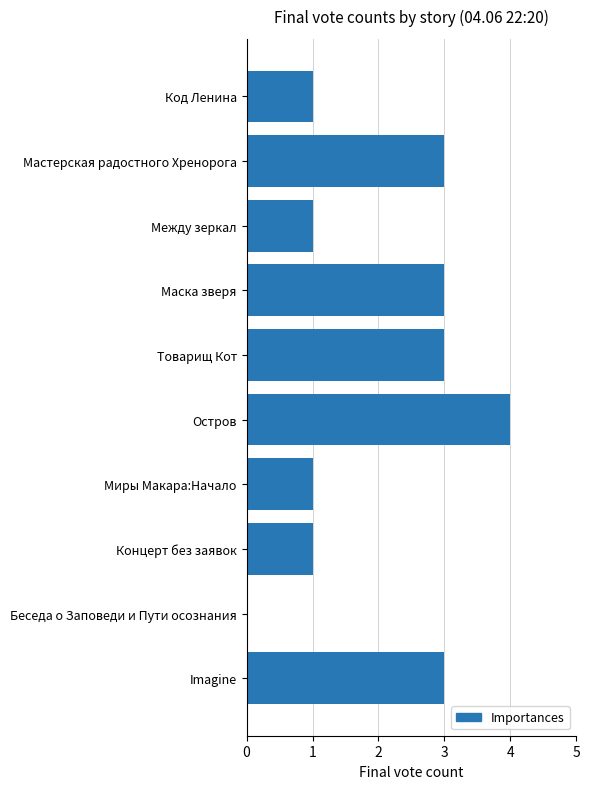

Between Маска зверя and Концерт без заявок, which is larger?

Маска зверя